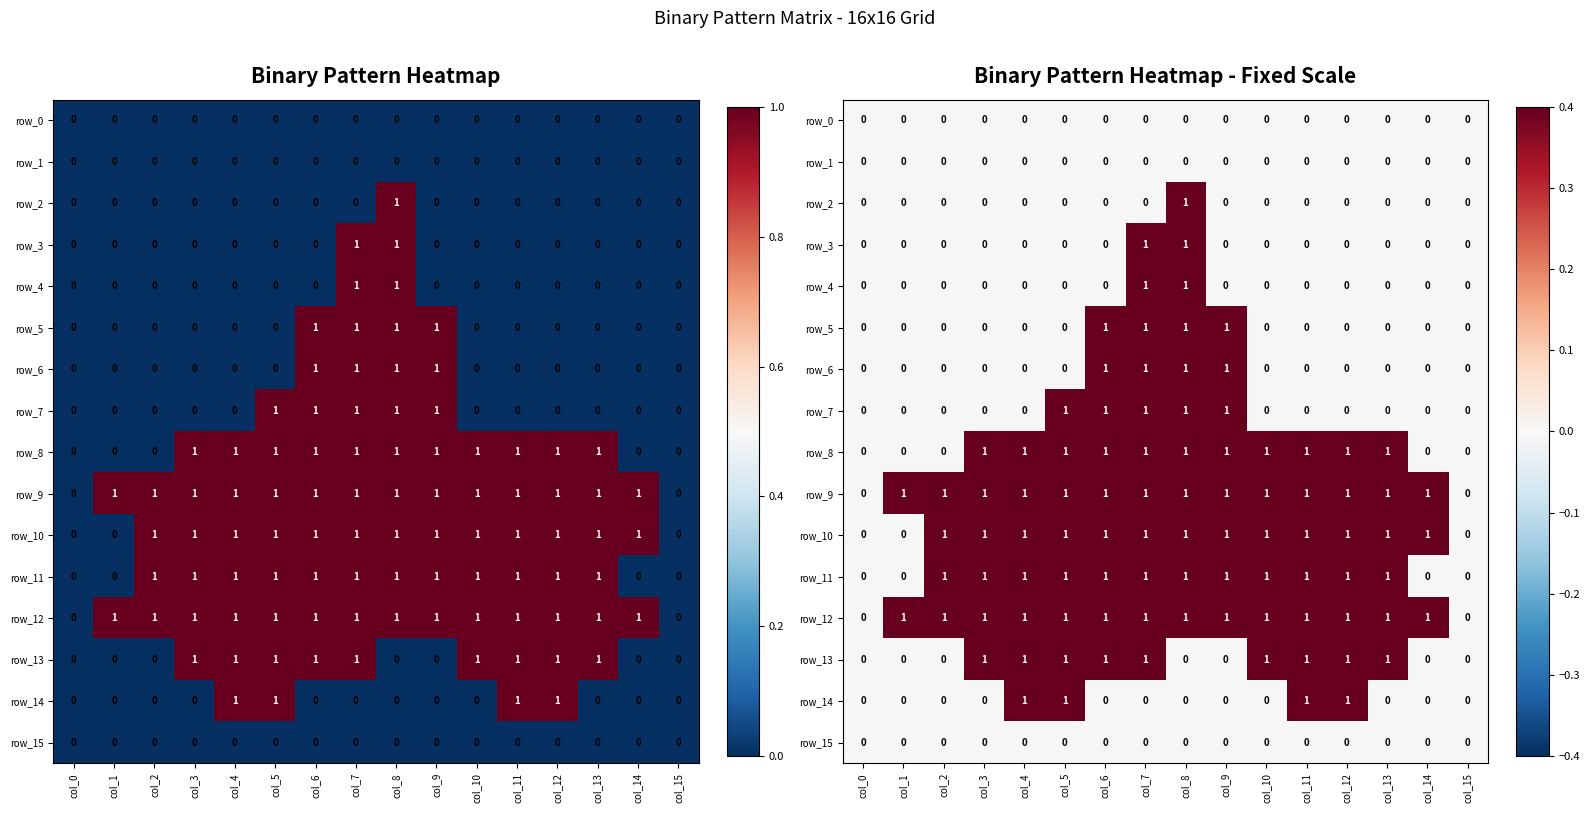

What is the difference between the maximum and minimum values in the row_12 series?

1